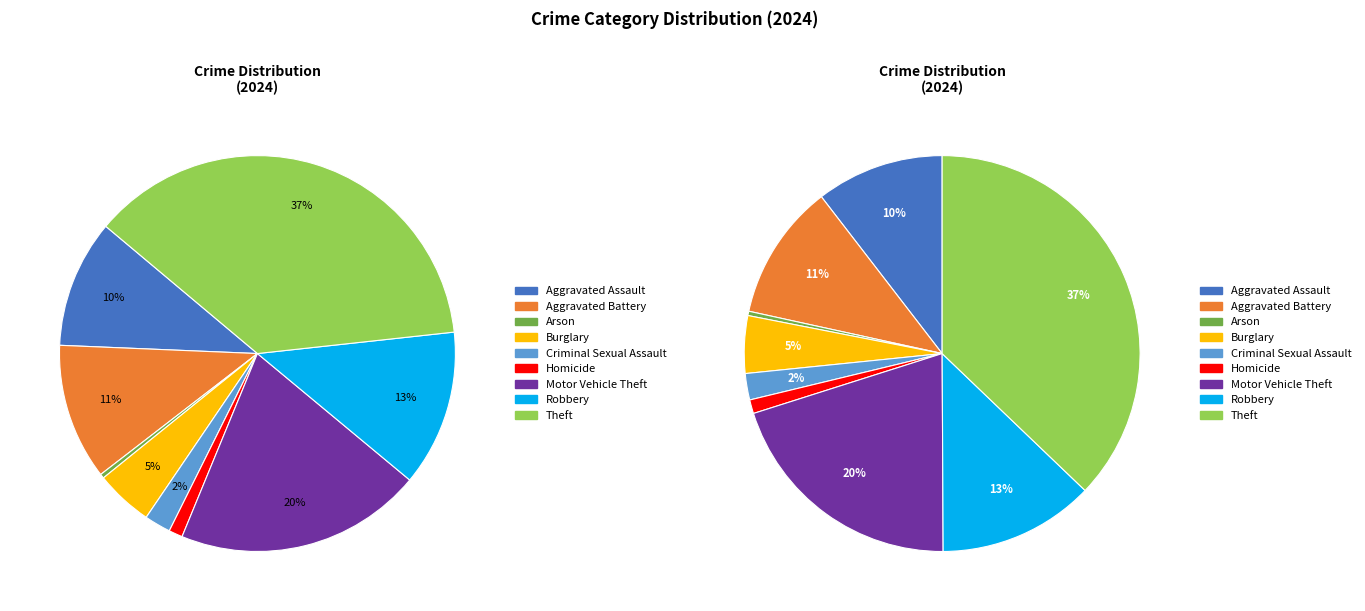

Which category has the smallest portion of the pie?

Arson